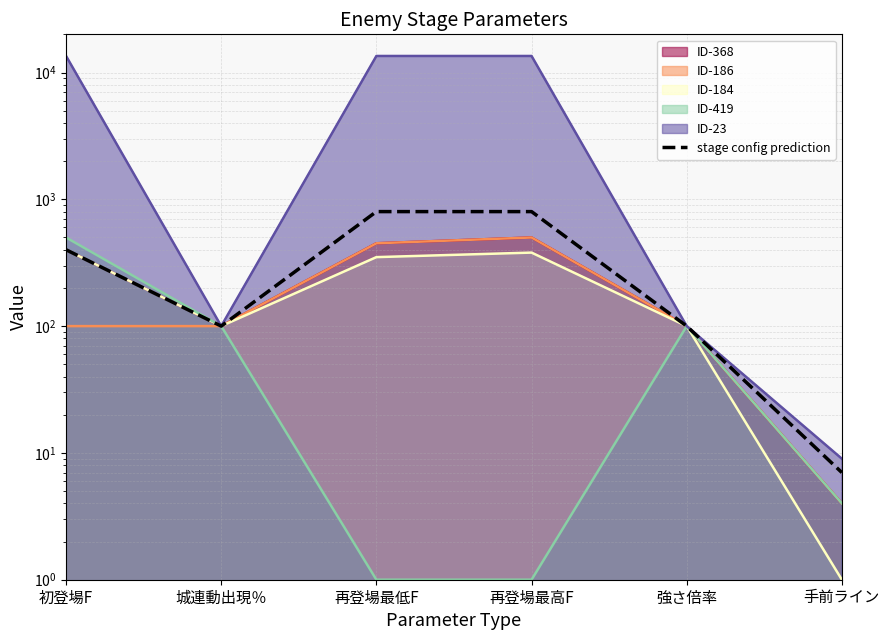

Which category has the highest value across all series?

再登場最低F